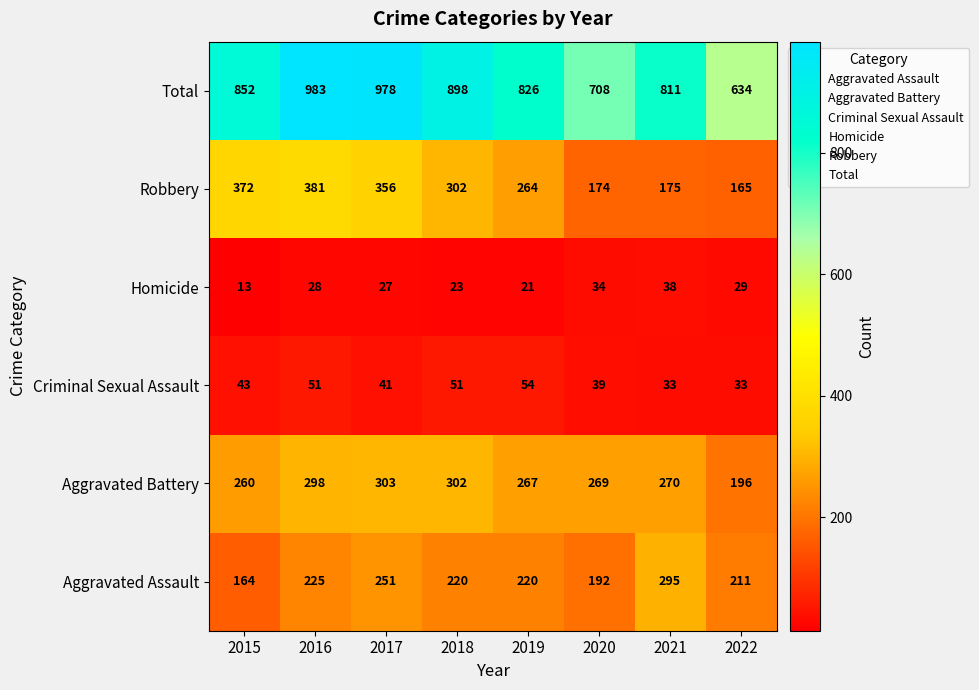

The Total series shows 1321 at 2019. True or false?

False